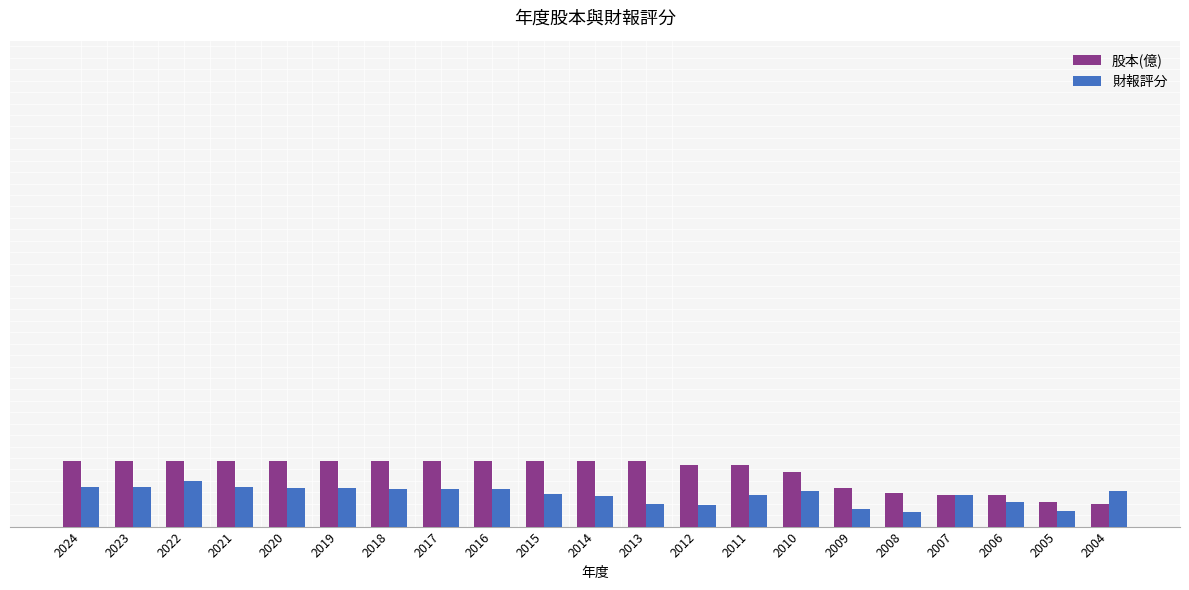

Reading right to left, list all the values displayed in this chart.

股本(億): 2004=40.0	2005=42.6	2006=54.8	2007=54.8	2008=58.8	2009=67.8	2010=95.8	2011=108.0	2012=108.0	2013=114.0	2014=114.0	2015=114.0	2016=114.0	2017=114.0	2018=114.0	2019=114.0	2020=114.0	2021=114.0	2022=114.0	2023=114.0	2024=115.0
財報評分: 2004=62.0	2005=28.0	2006=43.0	2007=55.0	2008=26.0	2009=30.0	2010=62.0	2011=55.0	2012=38.0	2013=40.0	2014=53.0	2015=57.0	2016=66.0	2017=66.0	2018=66.0	2019=68.0	2020=68.0	2021=70.0	2022=79.0	2023=70.0	2024=70.0